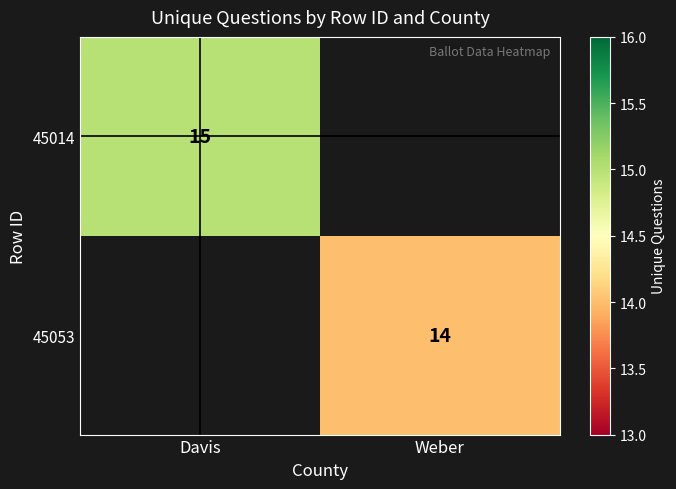

The value of 45053 at Weber is 23. True or false?

False